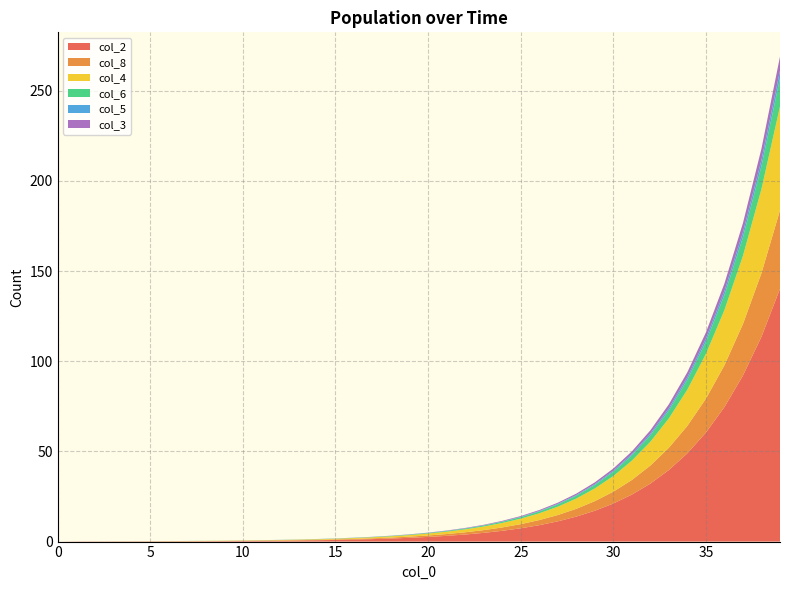

Reading right to left, what are all the values shown in this chart?

col_2: 39=140.2	38=113.6	37=92.1	36=74.6	35=60.5	34=49.0	33=39.7	32=32.1	31=26.1	30=21.1	29=17.1	28=13.8	27=11.2	26=9.1	25=7.4	24=6.0	23=4.8	22=3.9	21=3.2	20=2.6	19=2.1	18=1.7	17=1.4	16=1.1	15=0.9	14=0.7	13=0.6	12=0.5	11=0.4	10=0.3	9=0.3	8=0.2	7=0.2	6=0.2	5=0.1	4=0.1	3=0.1	2=0.1	1=0.1	0=0.0
col_8: 39=43.5	38=35.3	37=28.6	36=23.2	35=18.8	34=15.2	33=12.3	32=10.0	31=8.1	30=6.6	29=5.3	28=4.3	27=3.5	26=2.8	25=2.3	24=1.9	23=1.5	22=1.2	21=1.0	20=0.8	19=0.7	18=0.5	17=0.4	16=0.4	15=0.3	14=0.2	13=0.2	12=0.2	11=0.1	10=0.1	9=0.1	8=0.1	7=0.1	6=0.0	5=0.0	4=0.0	3=0.0	2=0.0	1=0.0	0=0.0
col_4: 39=57.6	38=46.7	37=37.8	36=30.6	35=24.8	34=20.1	33=16.3	32=13.2	31=10.7	30=8.7	29=7.0	28=5.7	27=4.6	26=3.8	25=3.0	24=2.5	23=2.0	22=1.6	21=1.3	20=1.1	19=0.9	18=0.7	17=0.6	16=0.5	15=0.4	14=0.3	13=0.2	12=0.2	11=0.2	10=0.1	9=0.1	8=0.1	7=0.1	6=0.1	5=0.0	4=0.0	3=0.0	2=0.0	1=0.0	0=0.0
col_6: 39=15.7	38=12.7	37=10.3	36=8.3	35=6.8	34=5.5	33=4.4	32=3.6	31=2.9	30=2.4	29=1.9	28=1.6	27=1.3	26=1.0	25=0.8	24=0.7	23=0.5	22=0.4	21=0.4	20=0.3	19=0.2	18=0.2	17=0.1	16=0.1	15=0.1	14=0.1	13=0.1	12=0.1	11=0.1	10=0.0	9=0.0	8=0.0	7=0.0	6=0.0	5=0.0	4=0.0	3=0.0	2=0.0	1=0.0	0=0.0
col_5: 39=4.2	38=3.4	37=2.7	36=2.2	35=1.8	34=1.4	33=1.2	32=0.9	31=0.8	30=0.6	29=0.5	28=0.4	27=0.3	26=0.3	25=0.2	24=0.2	23=0.1	22=0.1	21=0.1	20=0.1	19=0.1	18=0.1	17=0.0	16=0.0	15=0.0	14=0.0	13=0.0	12=0.0	11=0.0	10=0.0	9=0.0	8=0.0	7=0.0	6=0.0	5=0.0	4=0.0	3=0.0	2=0.0	1=0.0	0=0.0
col_3: 39=7.8	38=6.3	37=5.1	36=4.2	35=3.4	34=2.7	33=2.2	32=1.8	31=1.4	30=1.2	29=0.9	28=0.8	27=0.6	26=0.5	25=0.4	24=0.3	23=0.3	22=0.2	21=0.2	20=0.1	19=0.1	18=0.1	17=0.1	16=0.1	15=0.1	14=0.0	13=0.0	12=0.0	11=0.0	10=0.0	9=0.0	8=0.0	7=0.0	6=0.0	5=0.0	4=0.0	3=0.0	2=0.0	1=0.0	0=0.0